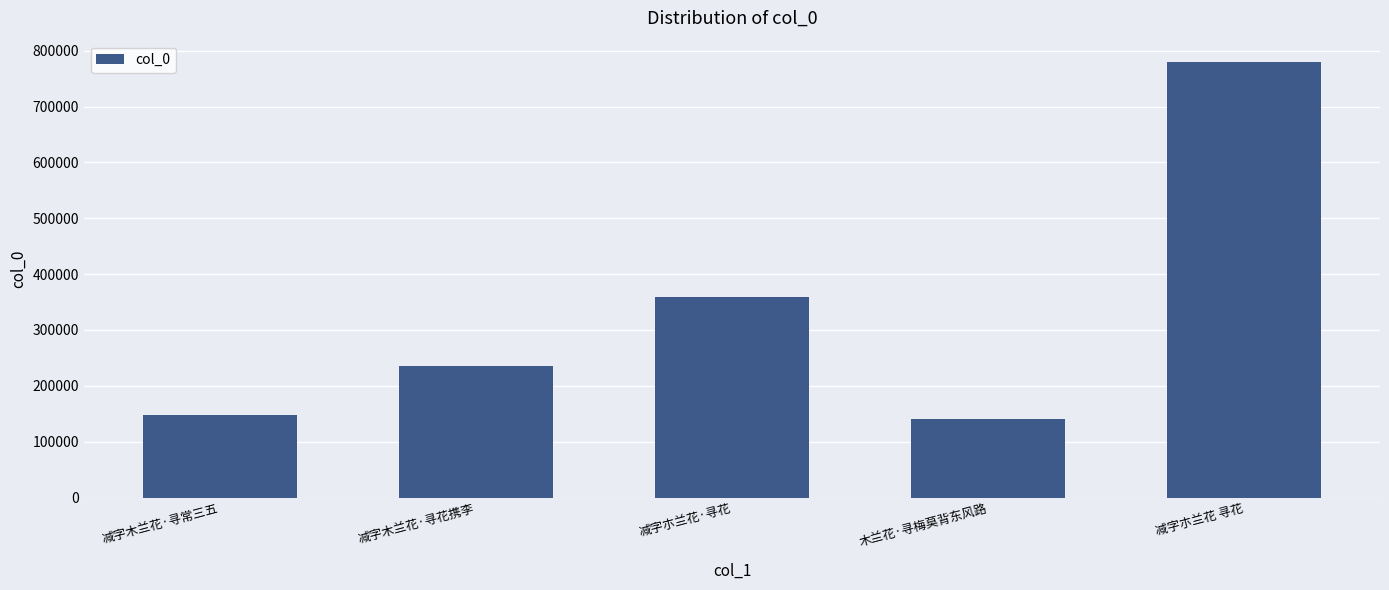

What is the difference between the maximum and second lowest values?

632071